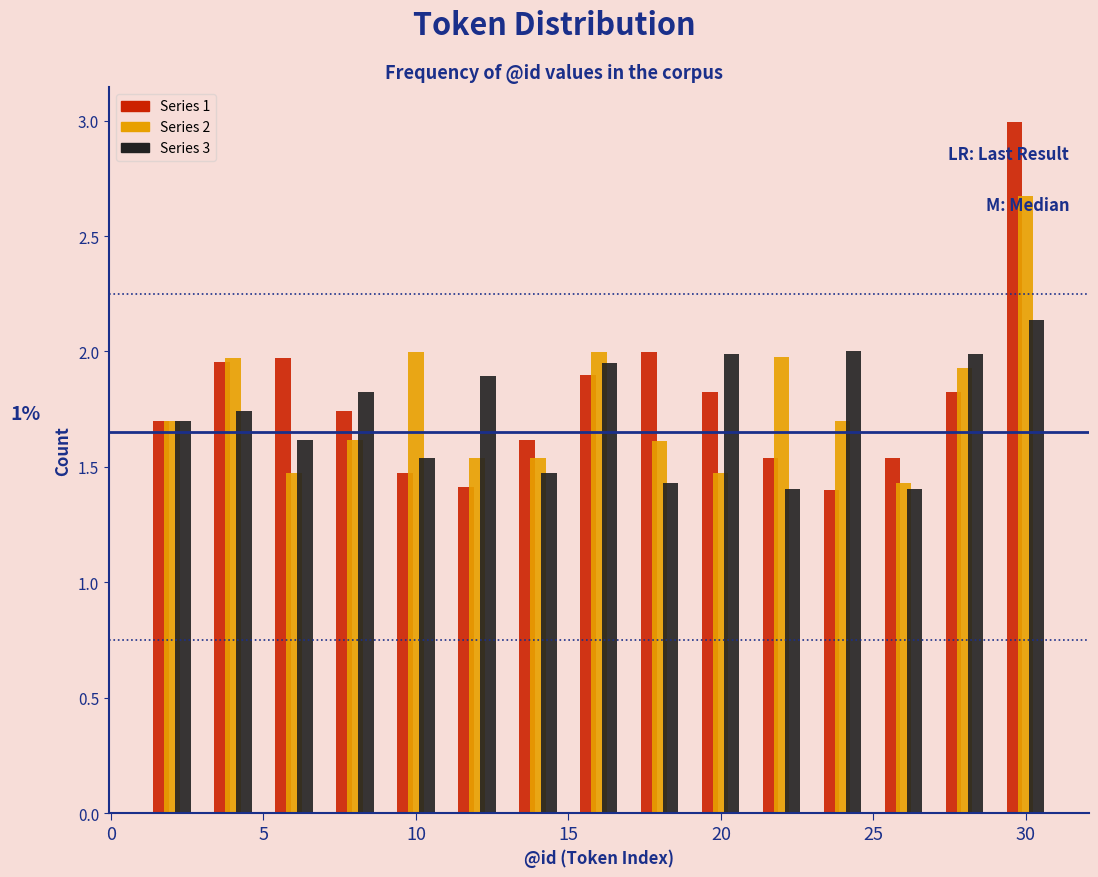

In the Series 2 series, which range on the x-axis has the tallest bar?

29 to 31